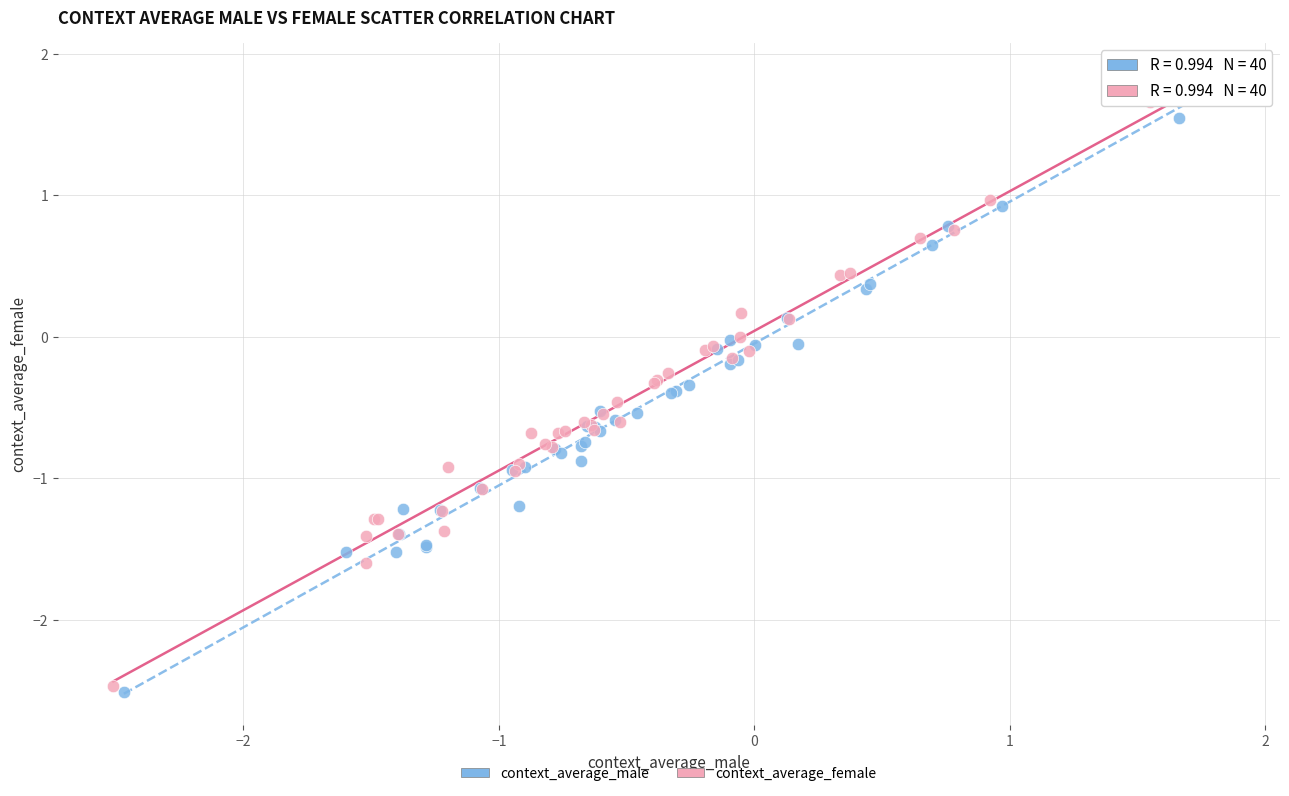

Which series contains the highest Y value?

context_average_male